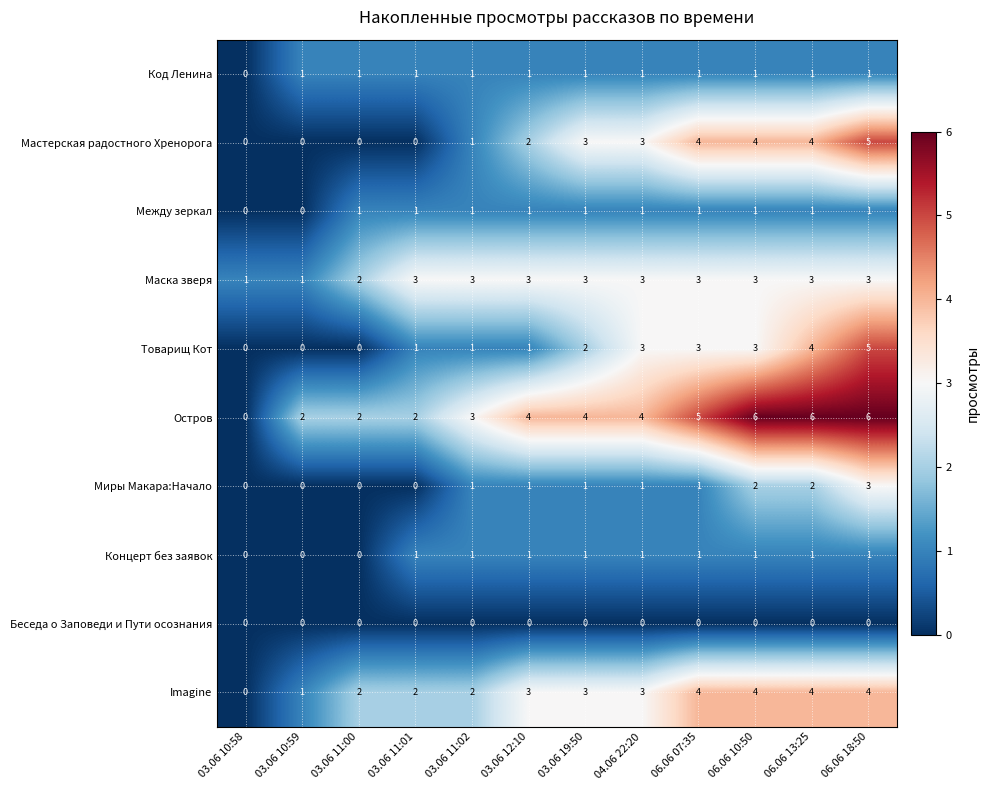

How many Мастерская радостного Хренорога values are between 0 and 4?

11